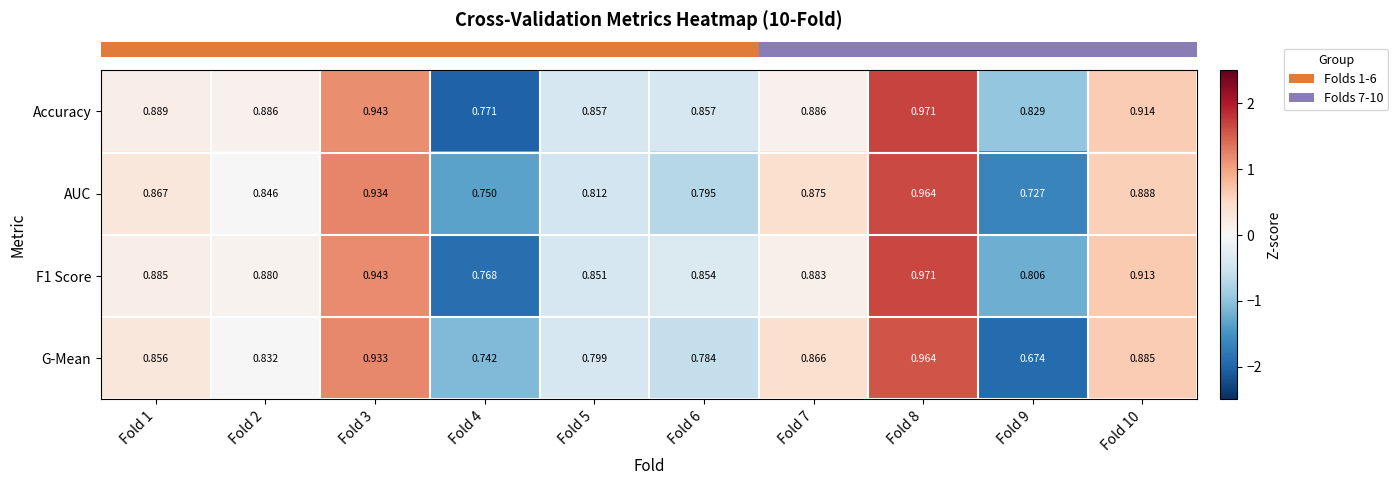

Which series has the largest total across all categories?

Accuracy